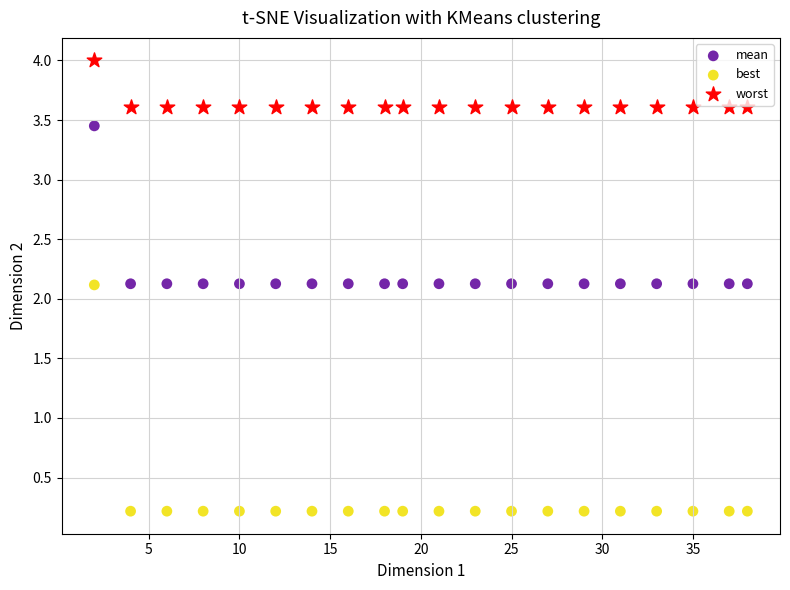

Which series contains the lowest Y value?

best